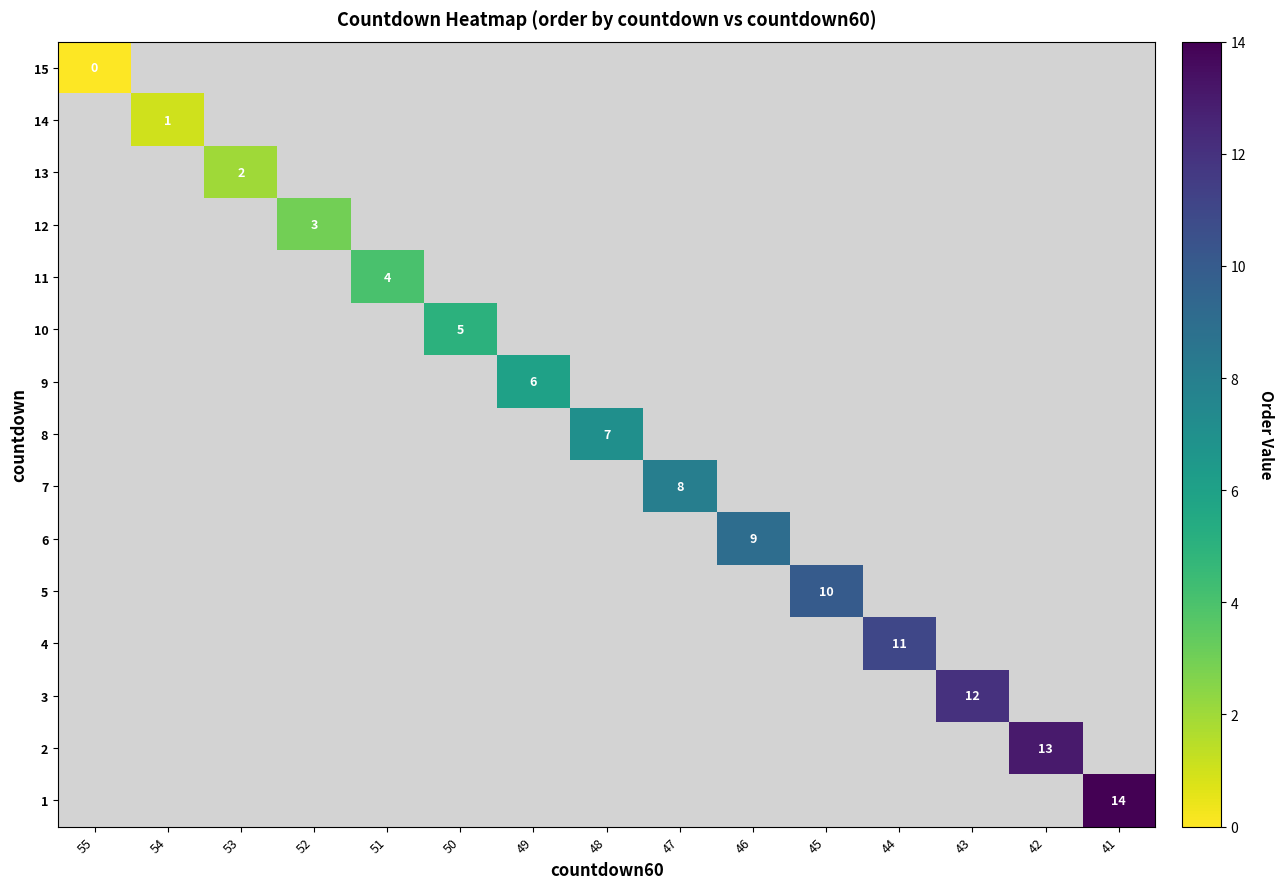

True or false: 2 has a value of 13 at 42.

True